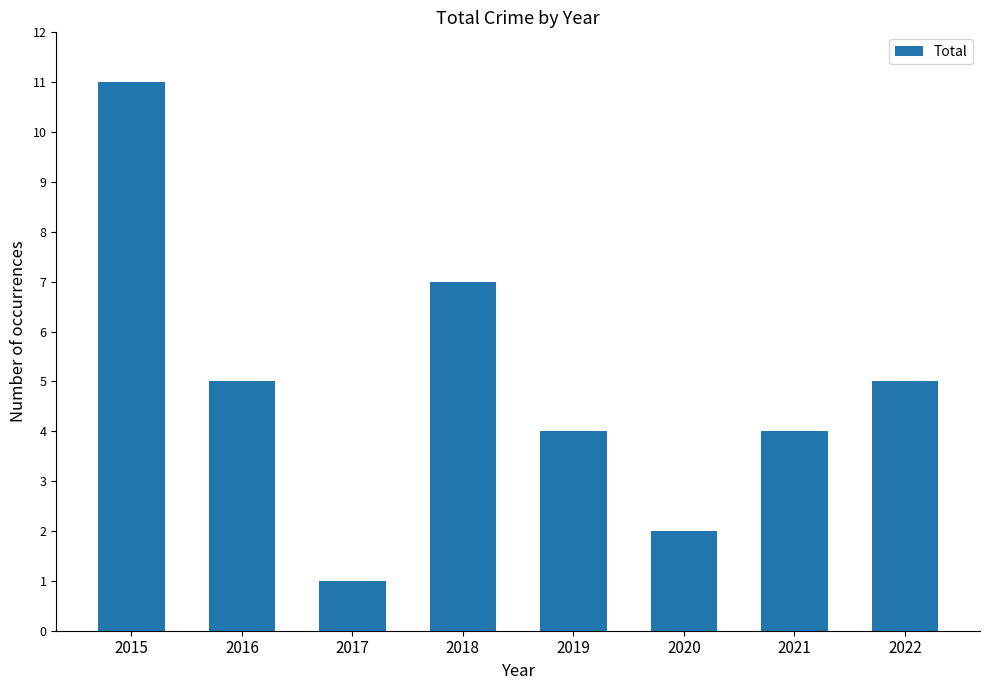

True or false: the data shows 5 at 2022.

True